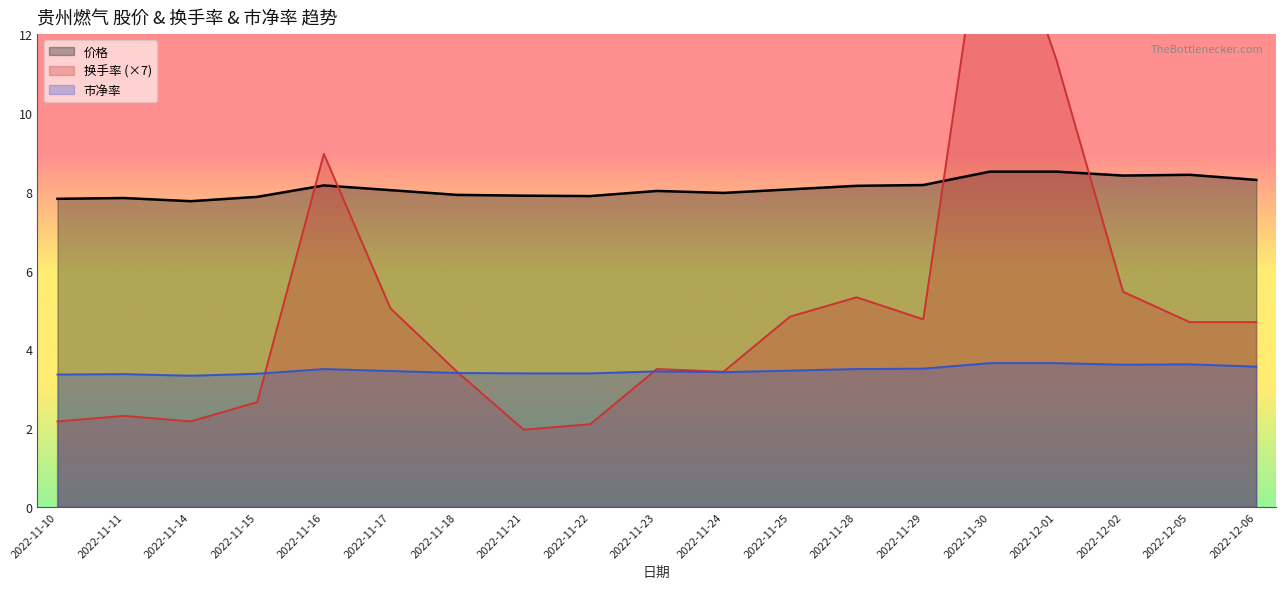

Is it true that 市净率 equals 3.4 at 2022-11-24?

True